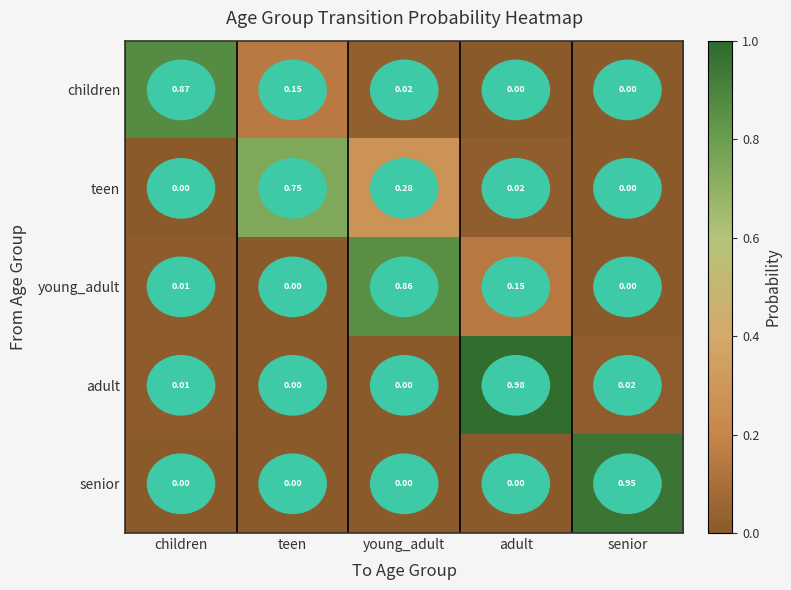

At which label does senior reach its peak?

senior